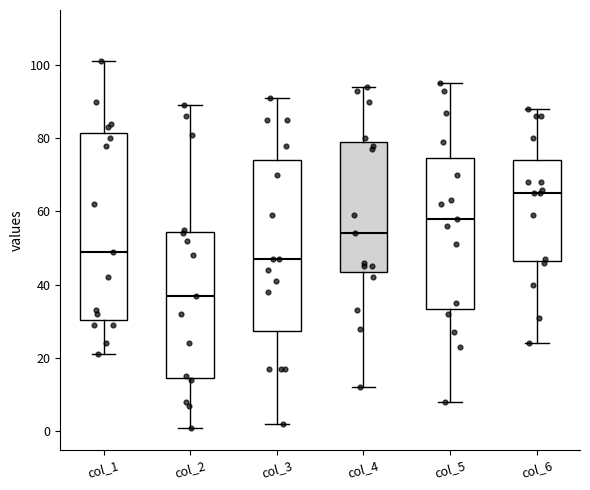

Which box is the tallest, from its lower edge to its upper edge?

col_1